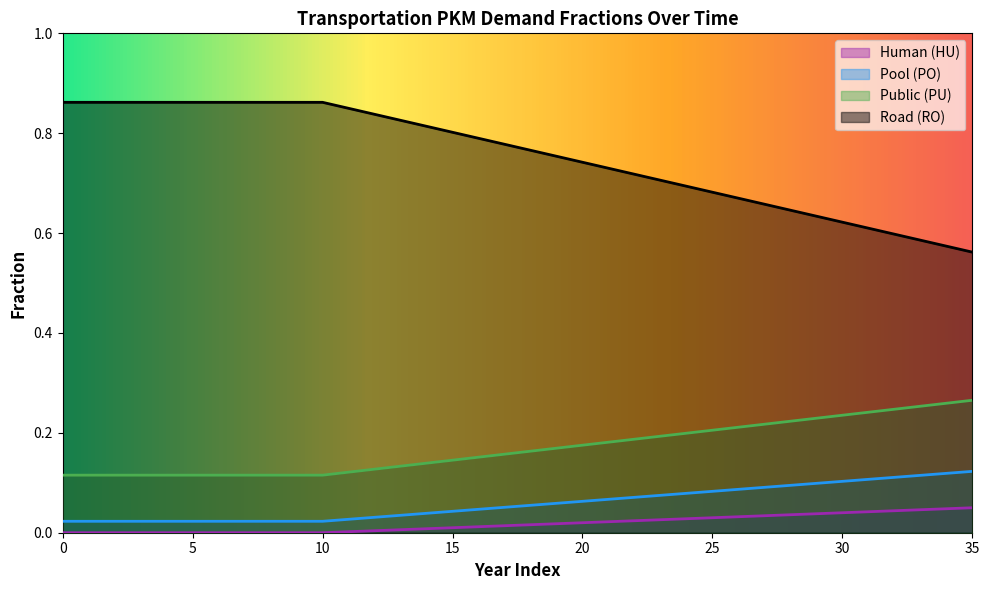

True or false: frac_po and frac_pu cross at least once.

False